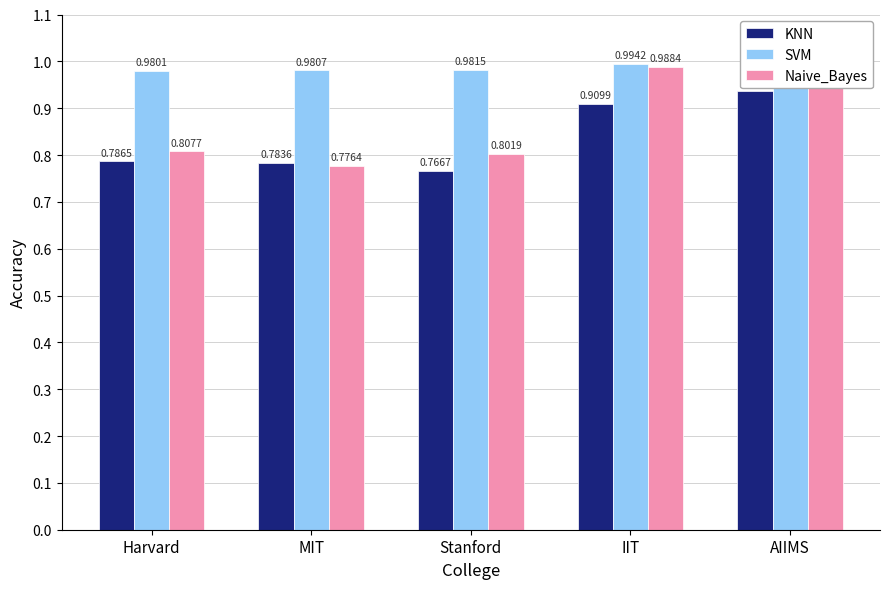

How many bars are there in total?

15